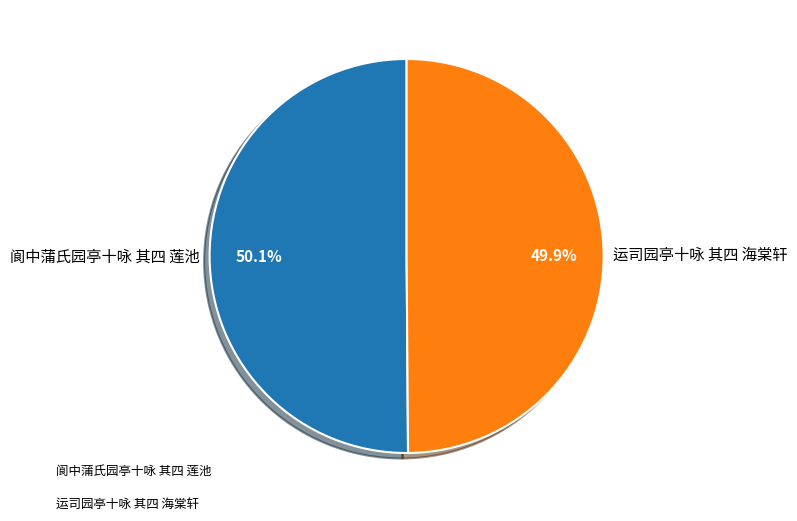

Combined, do 阆中蒲氏园亭十咏 其四 莲池 and 运司园亭十咏 其四 海棠轩 account for over 50%?

Yes